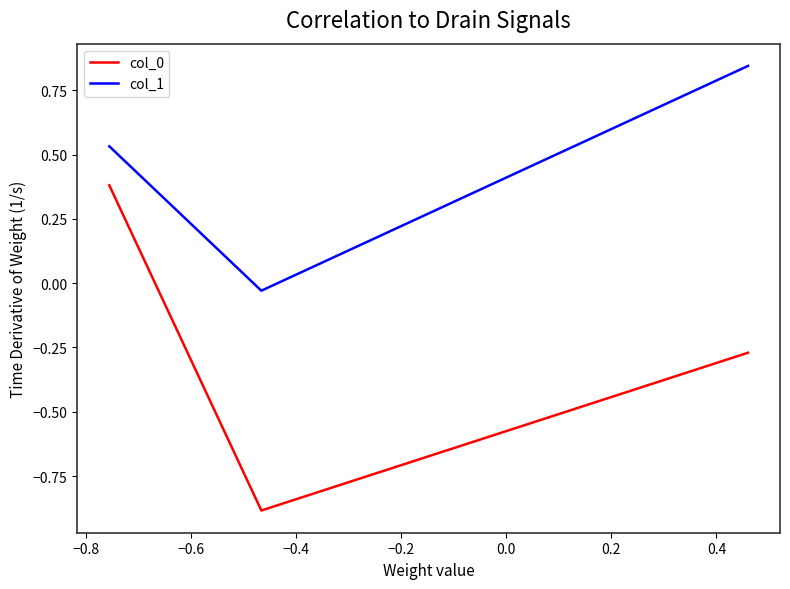

Which series has the largest total across all categories?

col_1